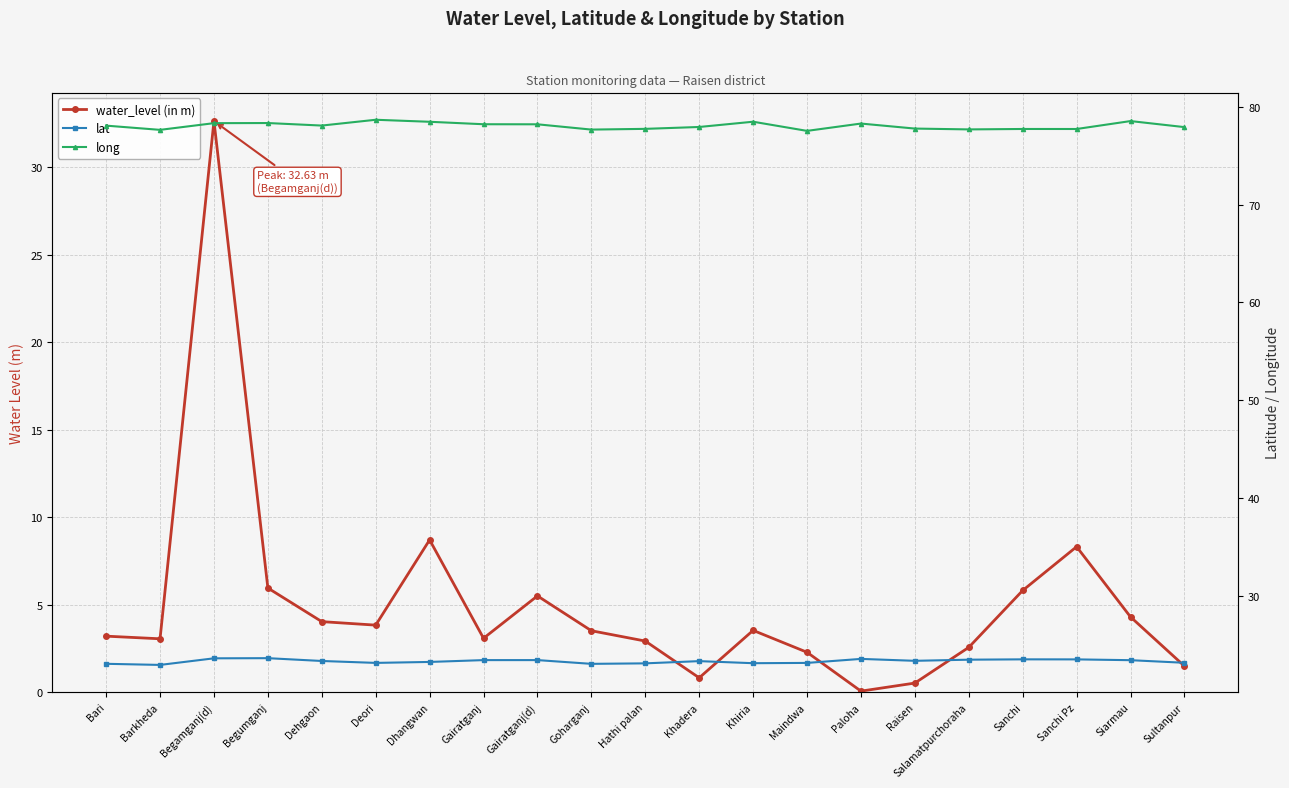

How many lines are shown in the chart?

3